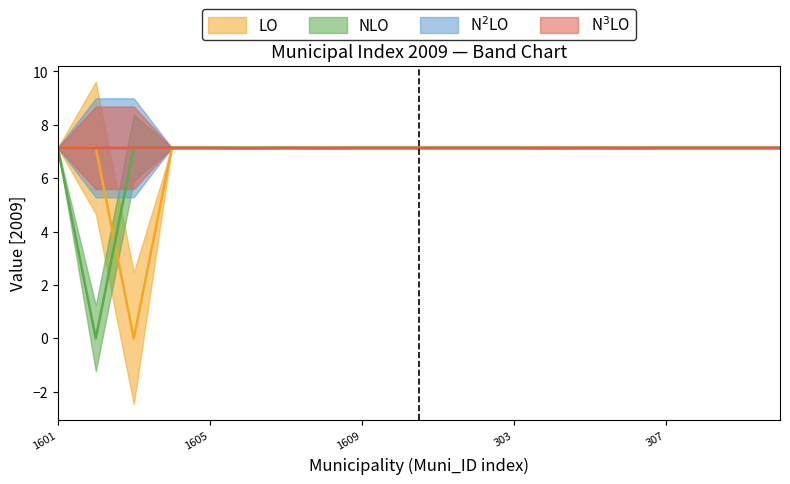

What position from the right is 1601?

20